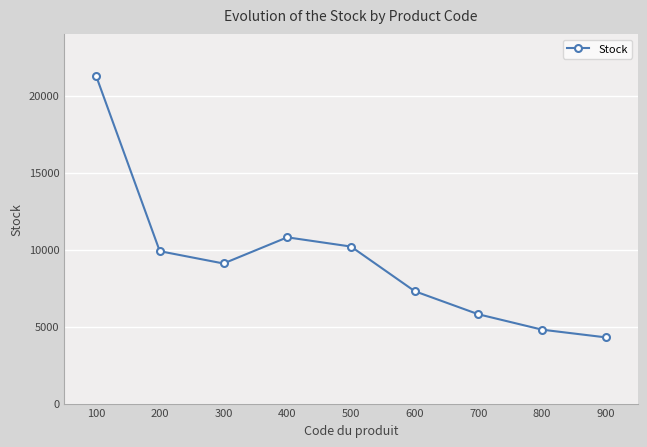

What is the value of the 1st point from the left?

21300